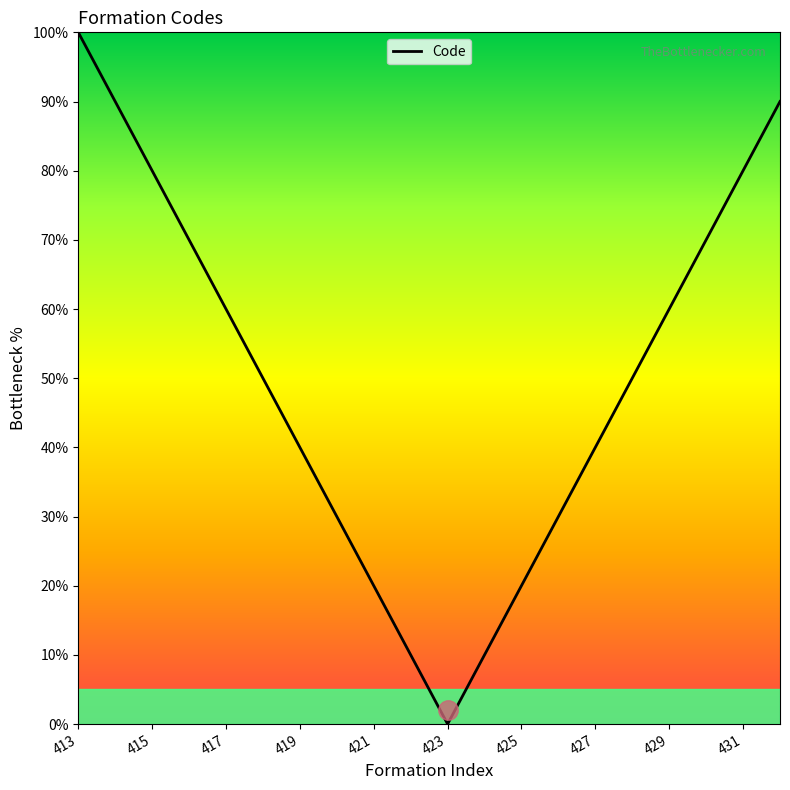

What is the difference between the maximum and minimum values?

100